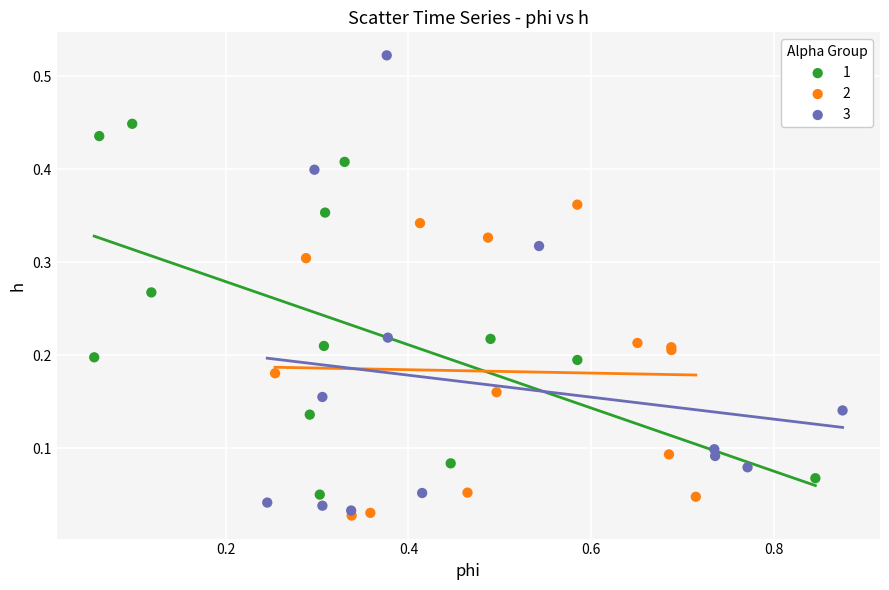

Which series contains the highest Y value?

3